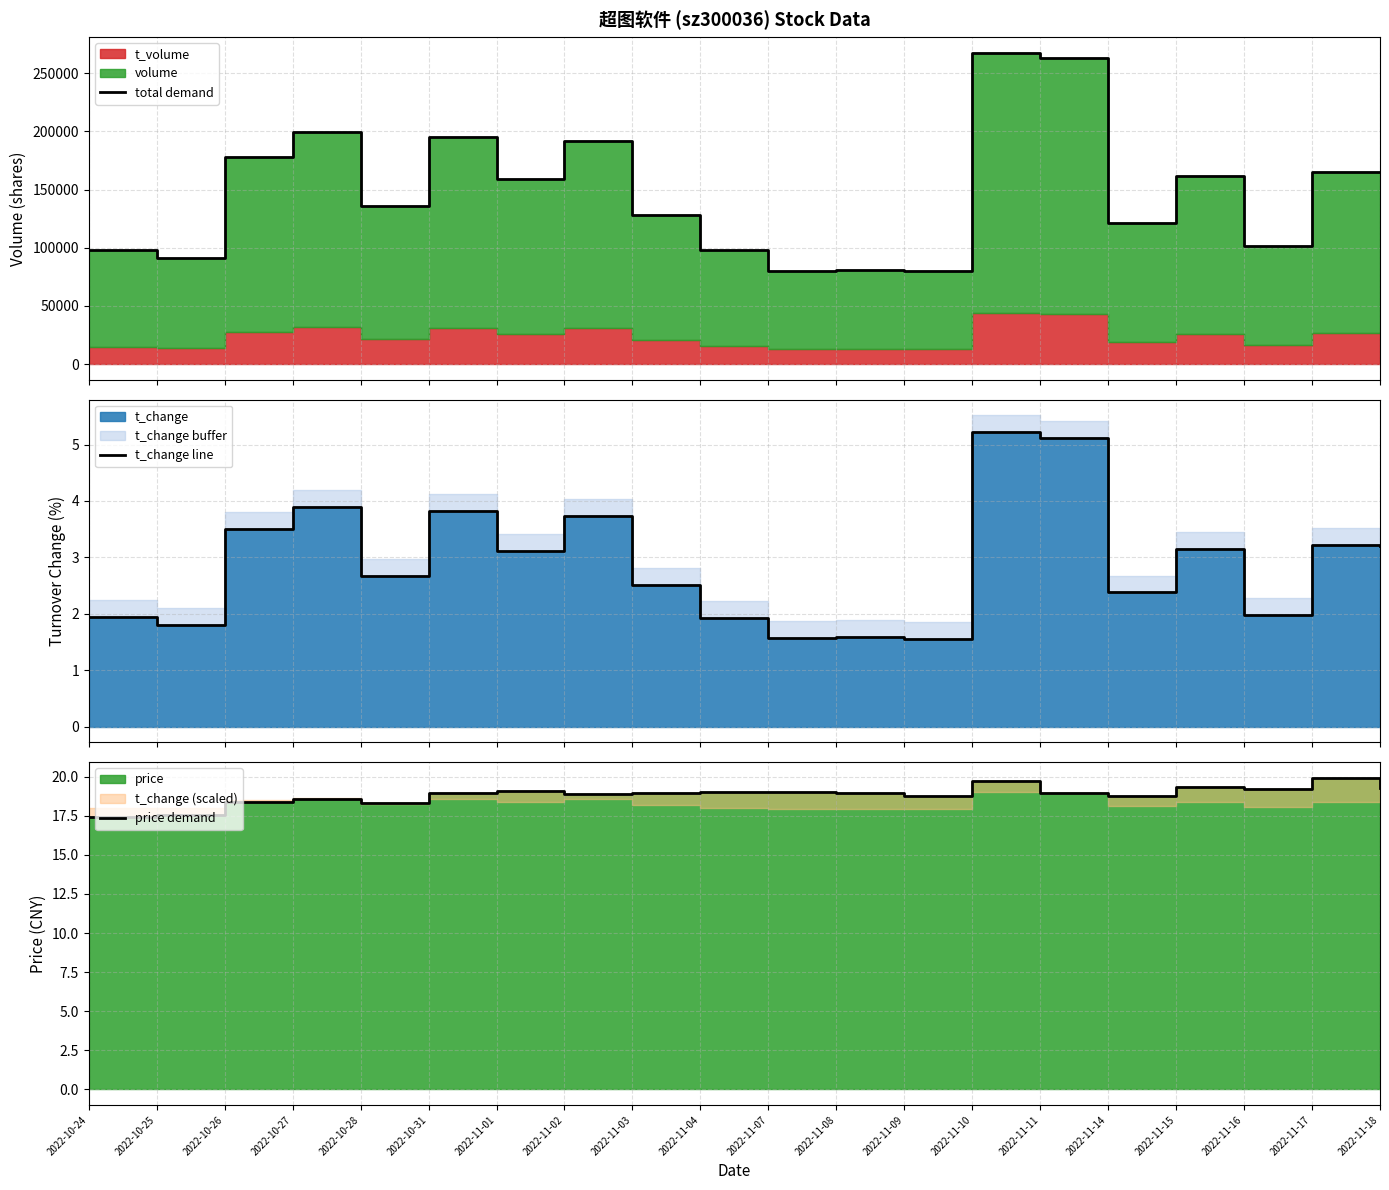

At which label is price demand closest to 18?

2022-10-28